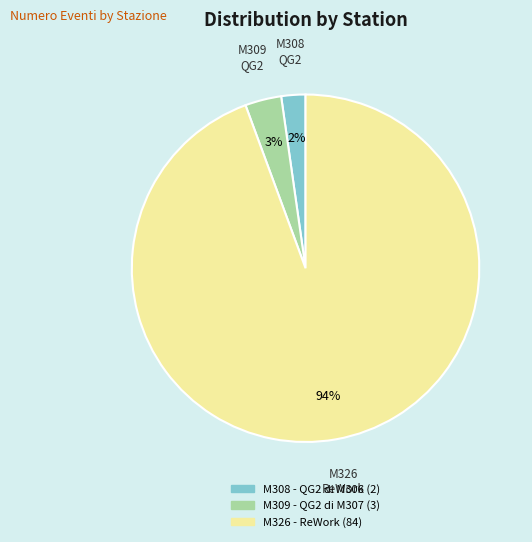

Is there a majority slice in this chart?

Yes